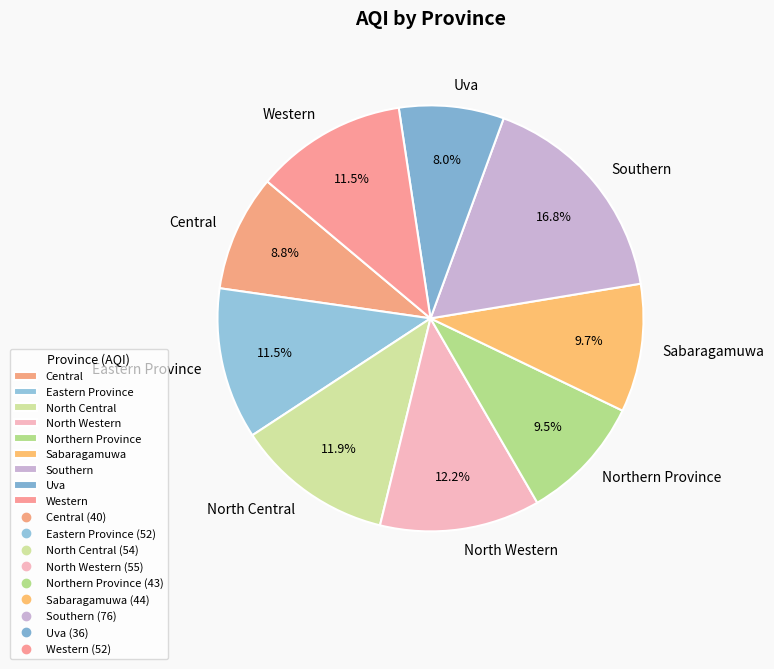

What is the total percentage of Sabaragamuwa and Western?

21.2%